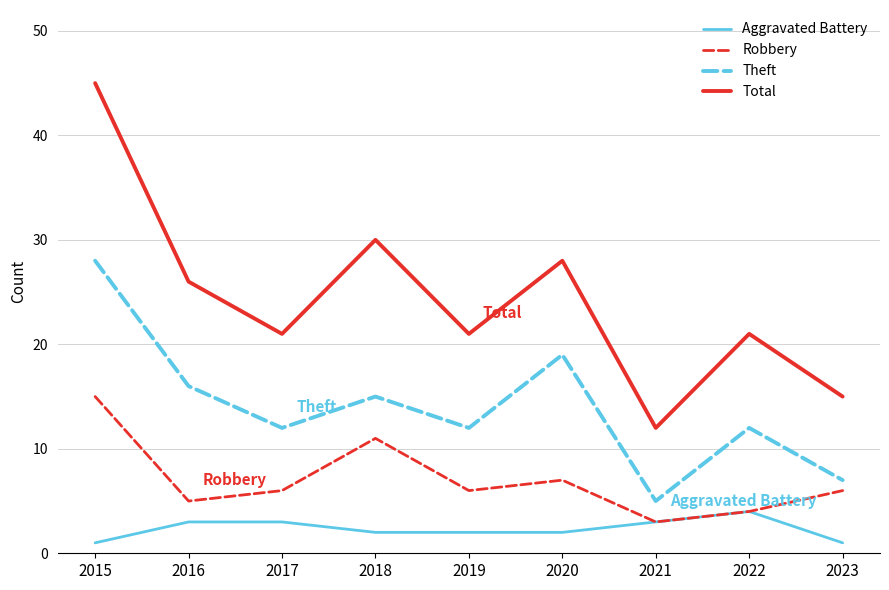

Reading left to right, list all the values displayed in this chart.

Aggravated Battery: 2015=1	2016=3	2017=3	2018=2	2019=2	2020=2	2021=3	2022=4	2023=1
Robbery: 2015=15	2016=5	2017=6	2018=11	2019=6	2020=7	2021=3	2022=4	2023=6
Theft: 2015=28	2016=16	2017=12	2018=15	2019=12	2020=19	2021=5	2022=12	2023=7
Total: 2015=45	2016=26	2017=21	2018=30	2019=21	2020=28	2021=12	2022=21	2023=15